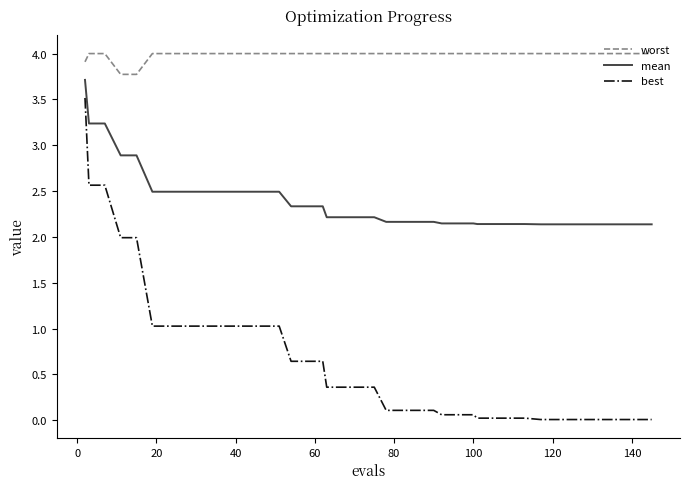

Which series has the widest spread of values?

best